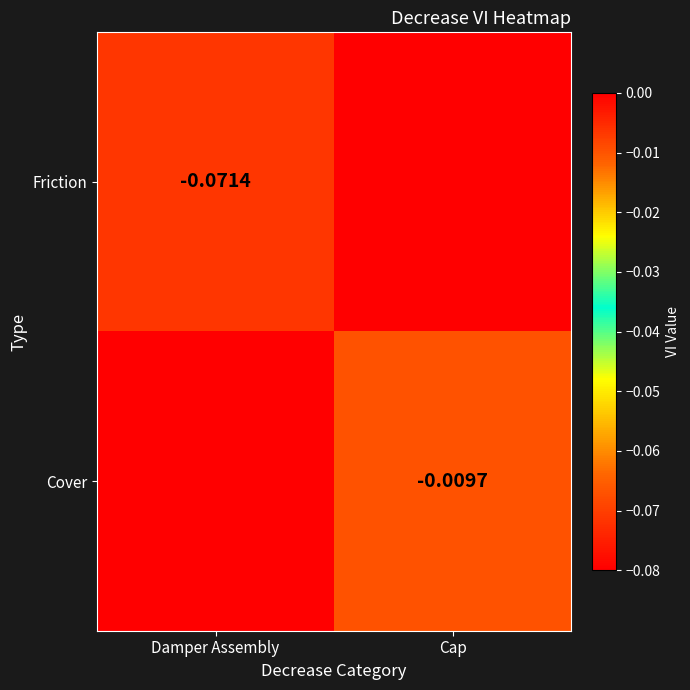

Count the number of data series in this chart.

2